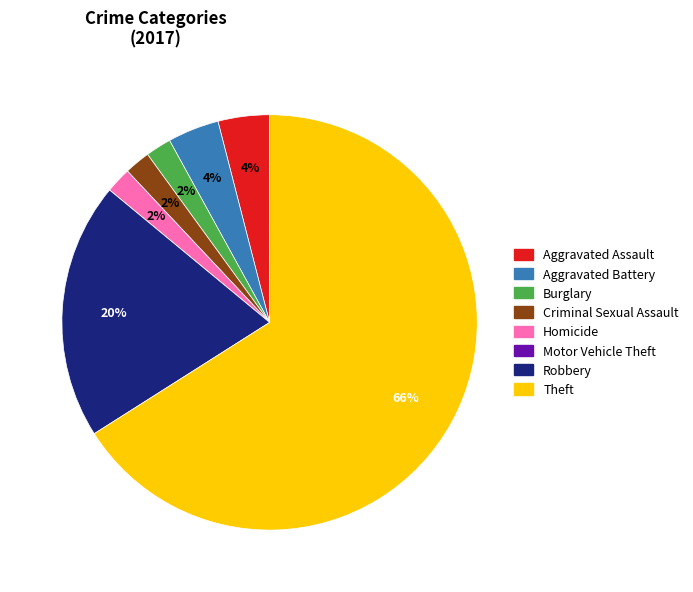

Is the sum of Aggravated Battery and Burglary greater than half?

No